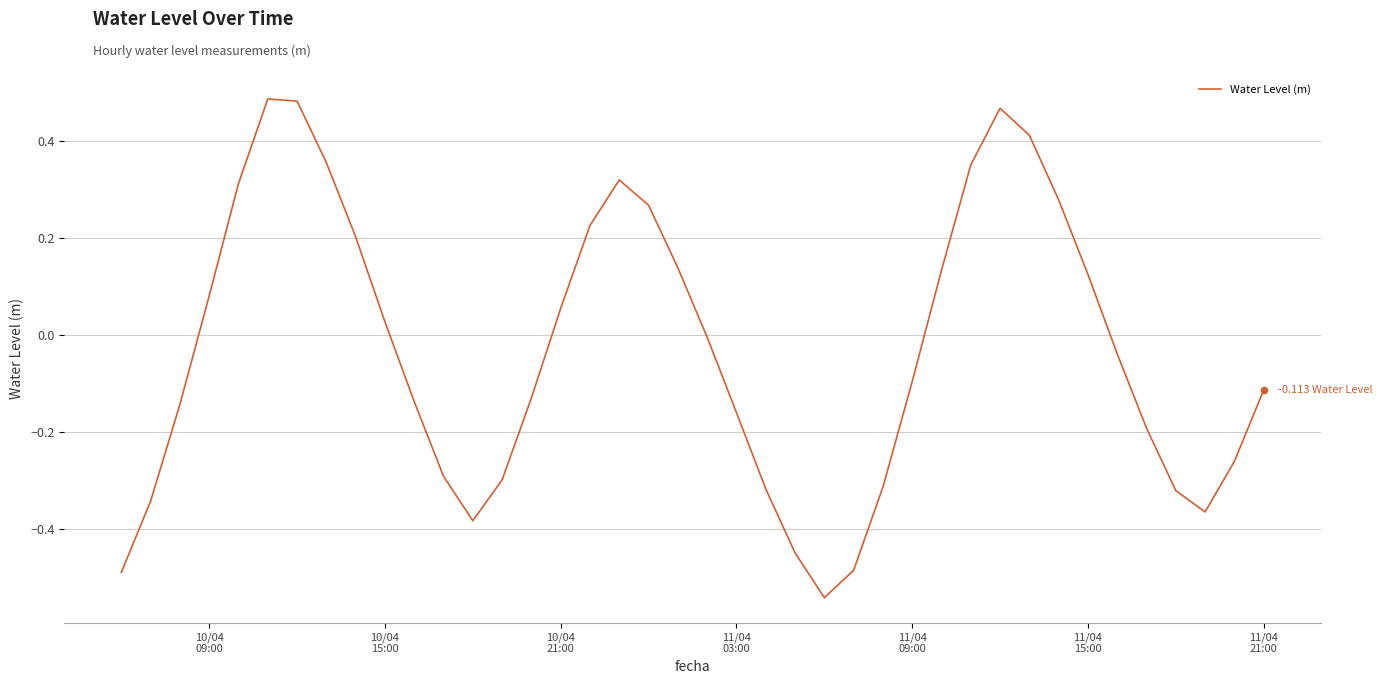

What is the difference between the maximum and minimum values?

1.0